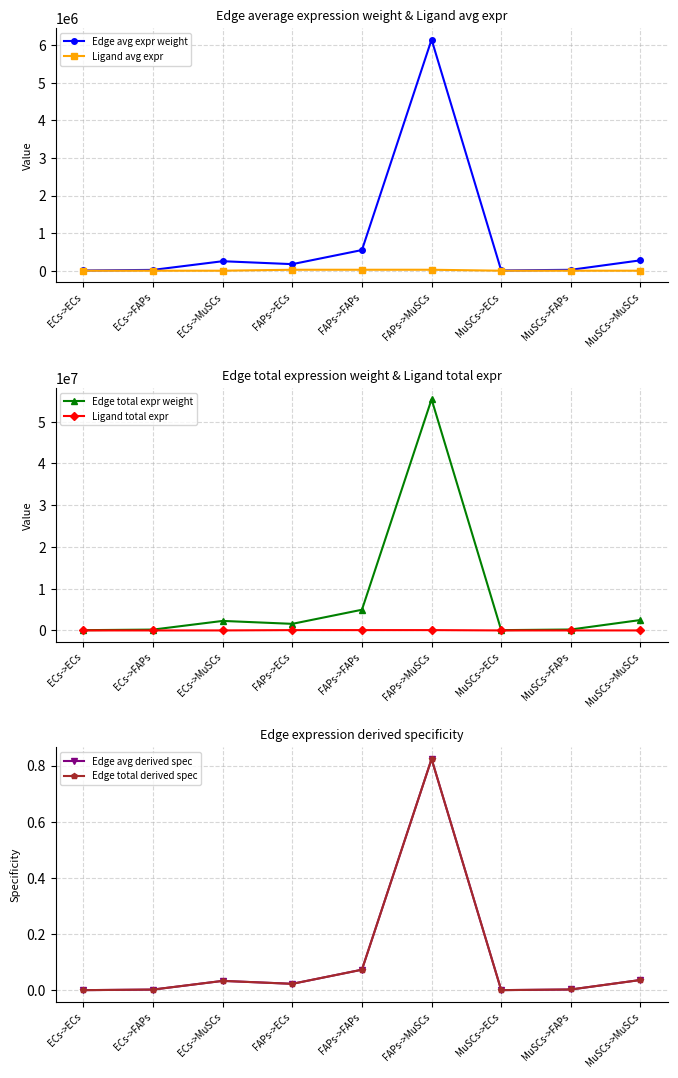

Where is the first local minimum for Edge total derived spec?

FAPs->ECs